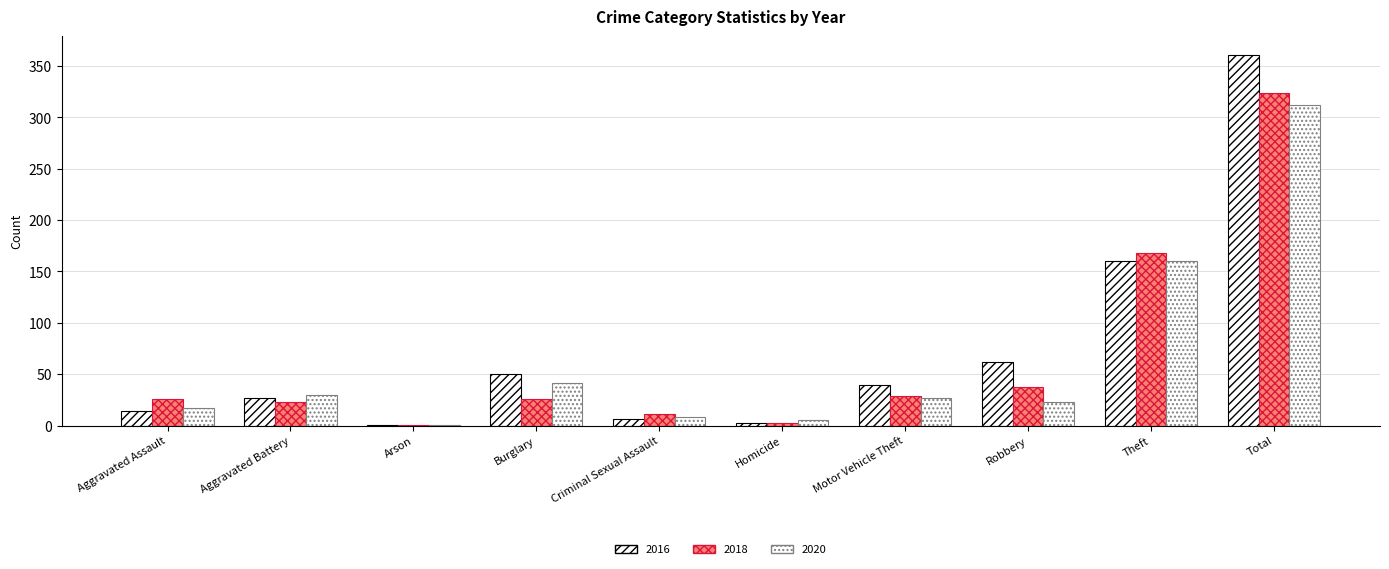

What position from the left is Homicide?

6